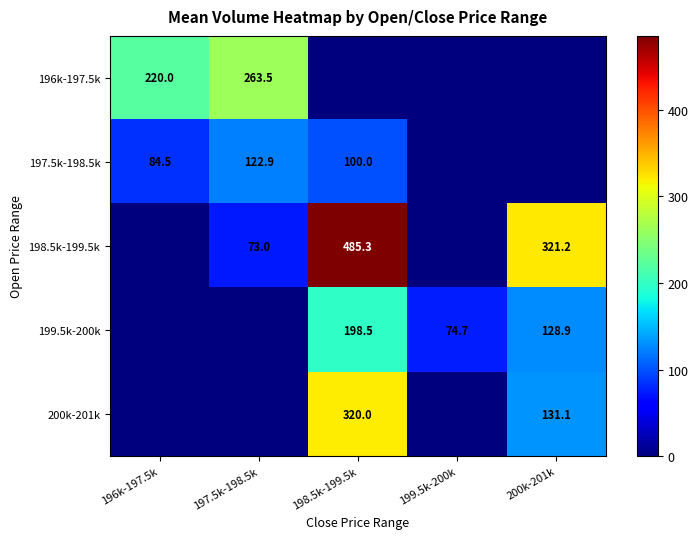

Which has a higher value, 197.5k-198.5k or 198.5k-199.5k?

197.5k-198.5k